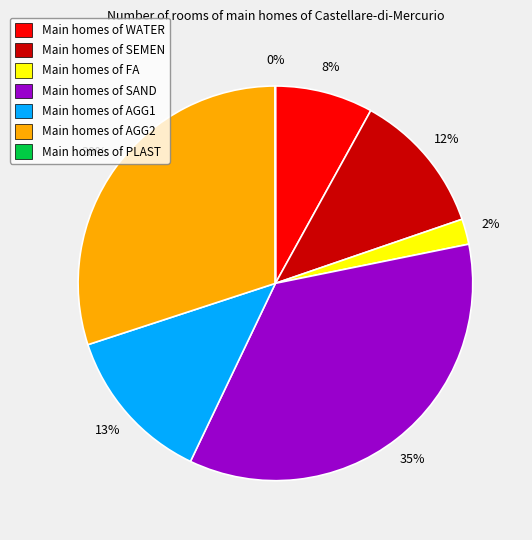

To the nearest percent, what percentage of the pie is Main homes of SEMEN?

12%